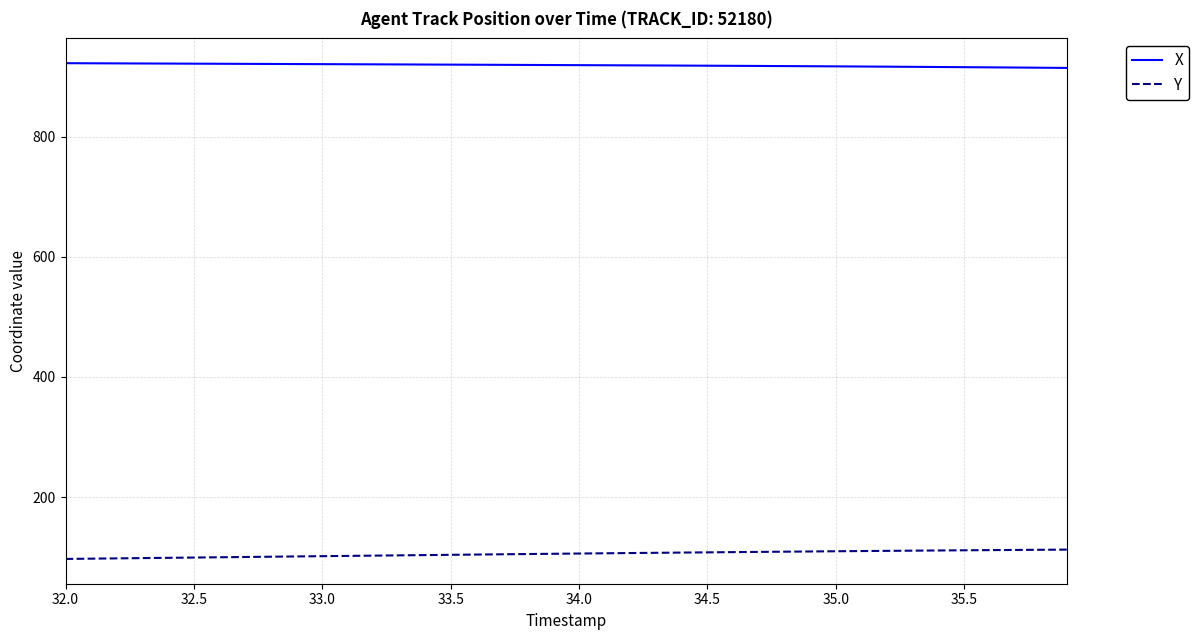

What is the greatest value displayed?

922.0